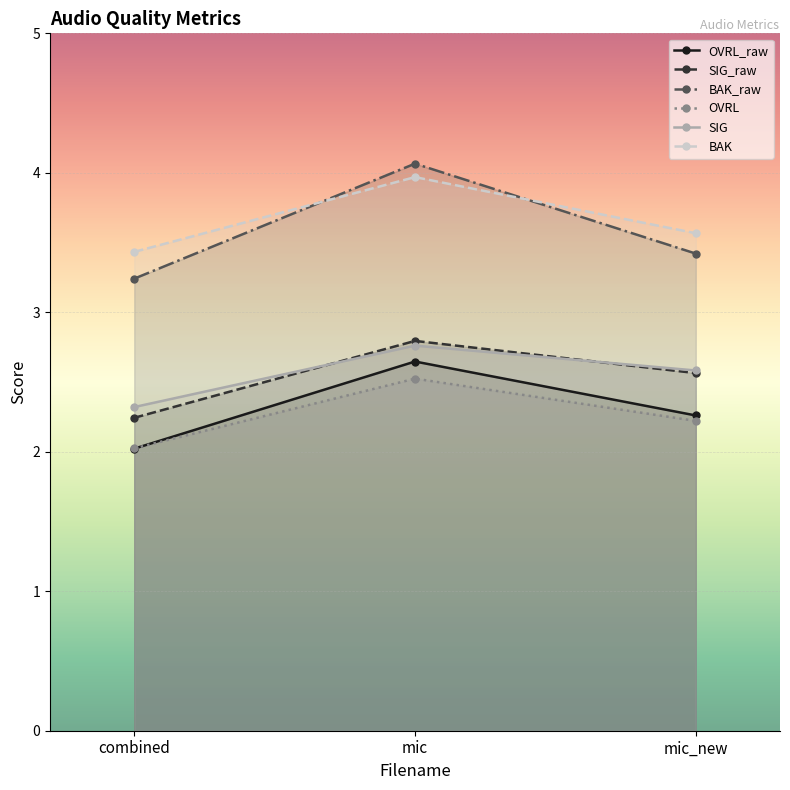

Is it true that SIG_raw equals 2.8 at mic?

True